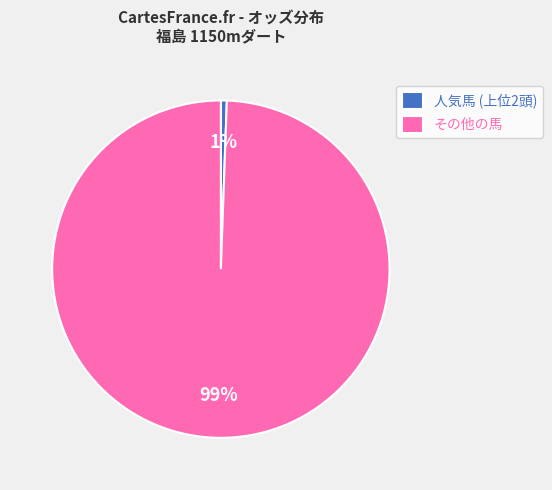

Does 人気馬 (上位2頭) account for over 50% of the chart?

No